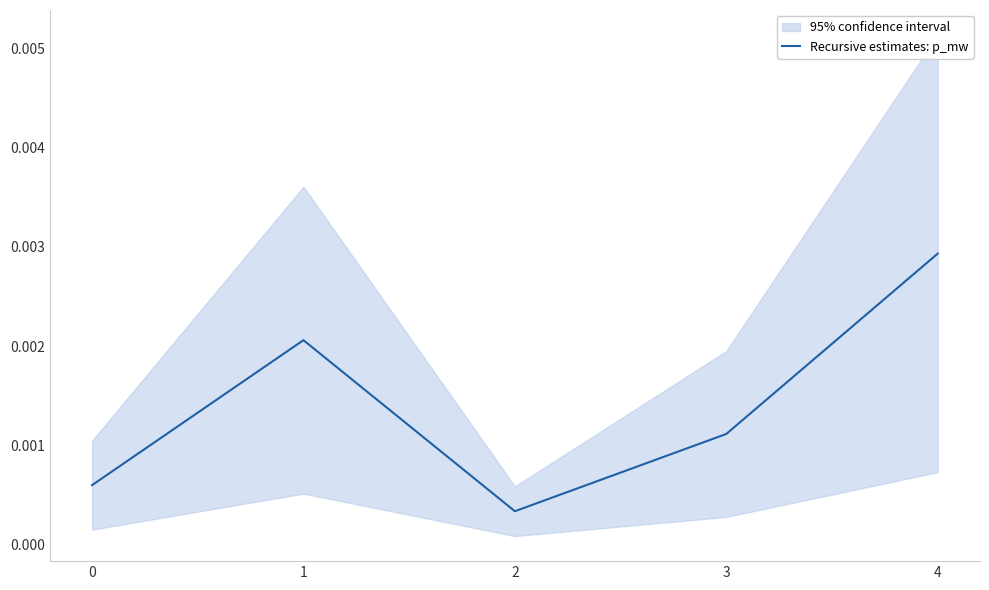

At which label does Recursive estimates: p_mw reach its peak?

4